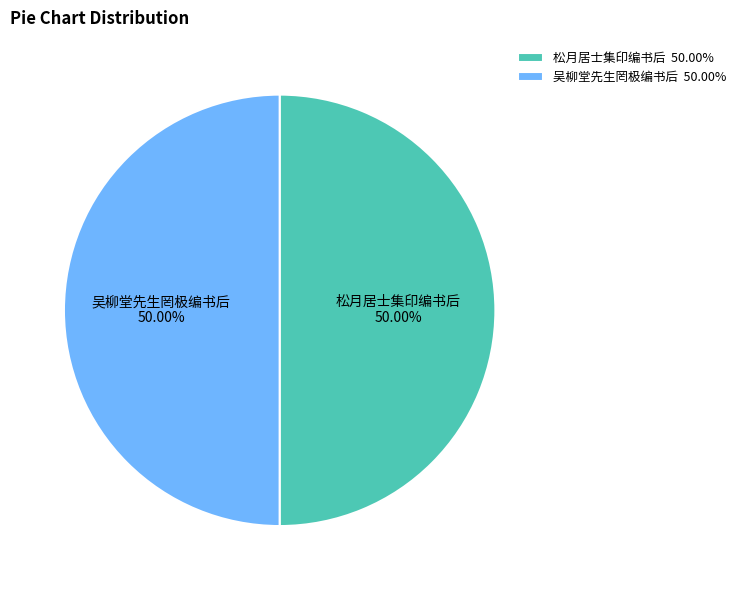

Approximately how many times larger is the value at 松月居士集印编书后 50.00% compared to 吴柳堂先生罔极编书后 50.00%?

1.0